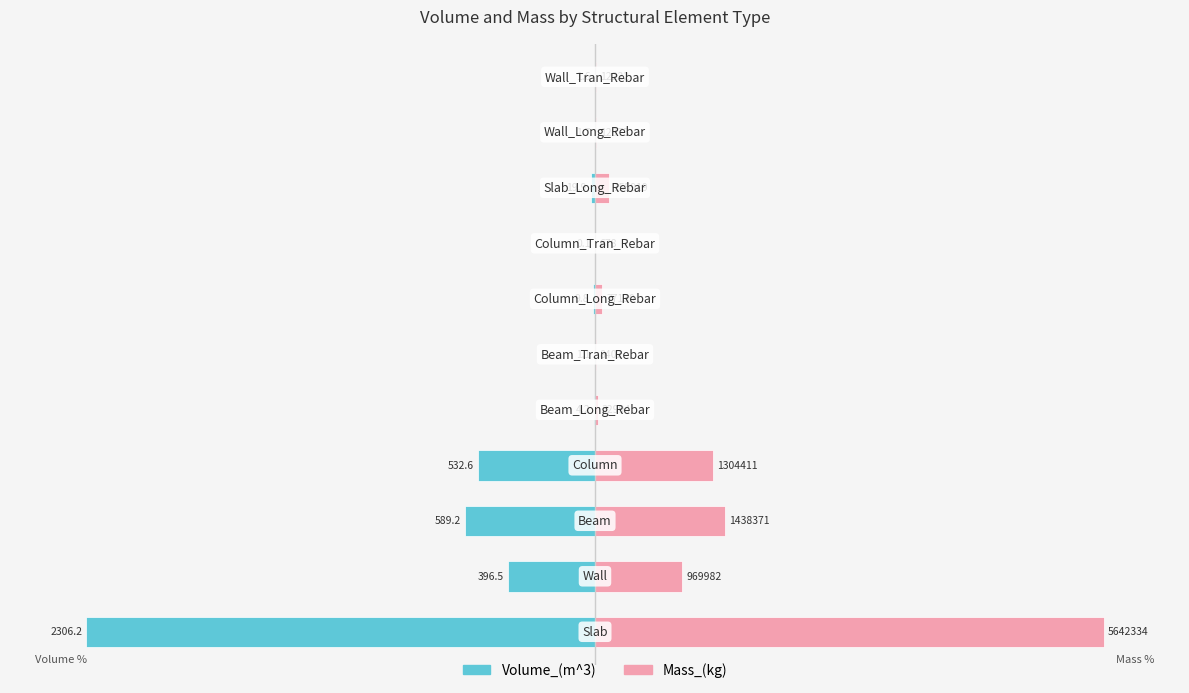

What is the value of the Mass_(kg) bar at the 11th from the left?

0.2